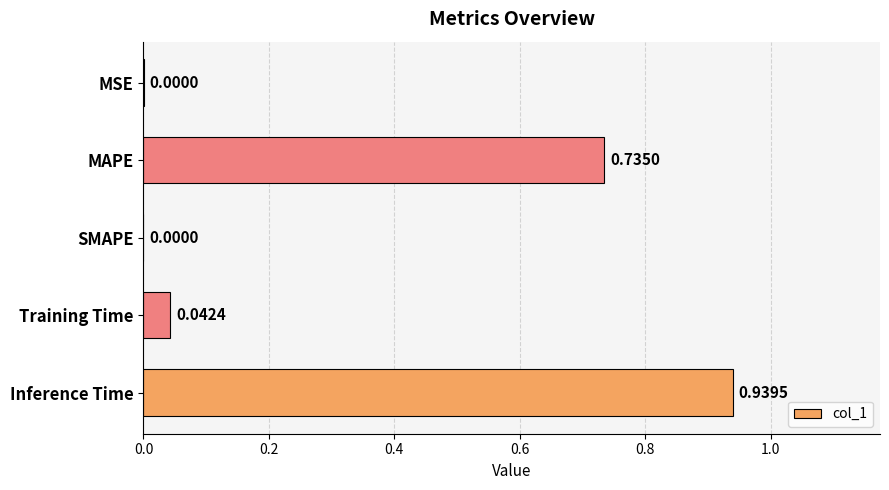

What is the sum of all values?

1.7